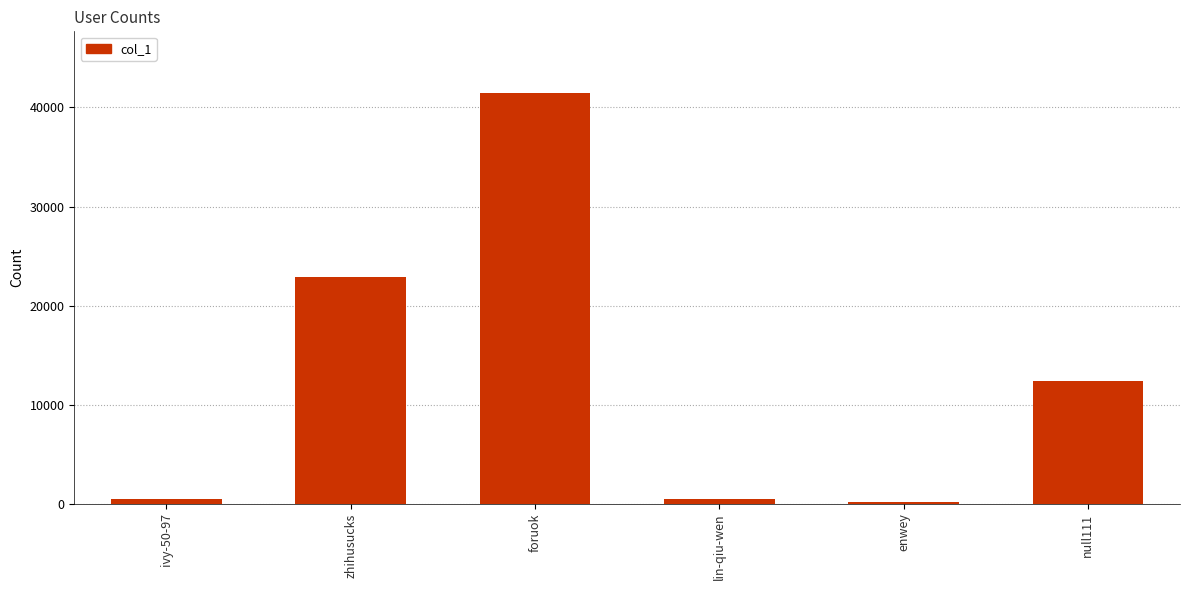

What is the difference between the maximum and minimum values?

41256